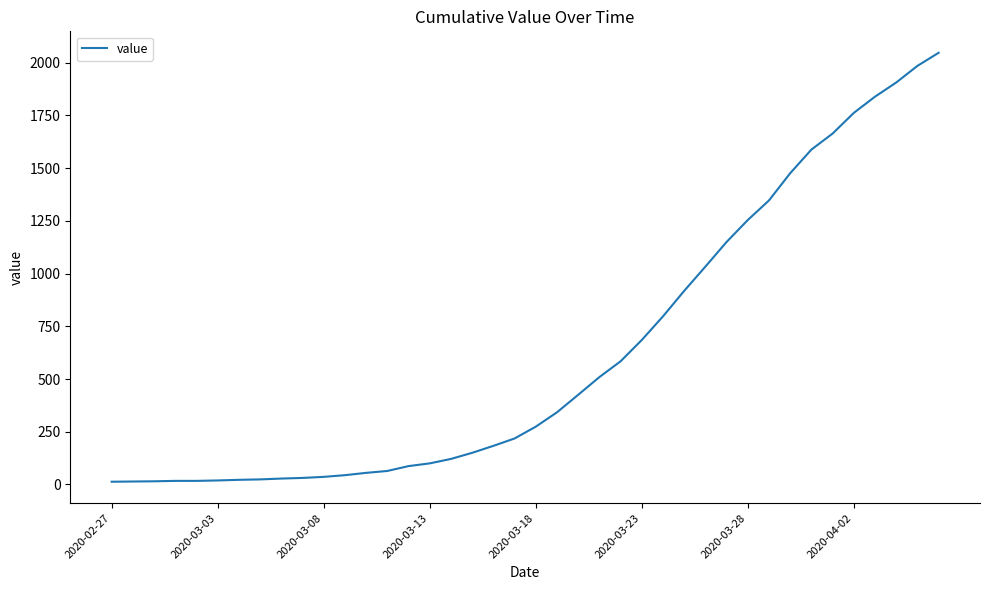

What is the difference between the maximum and minimum values?

2034